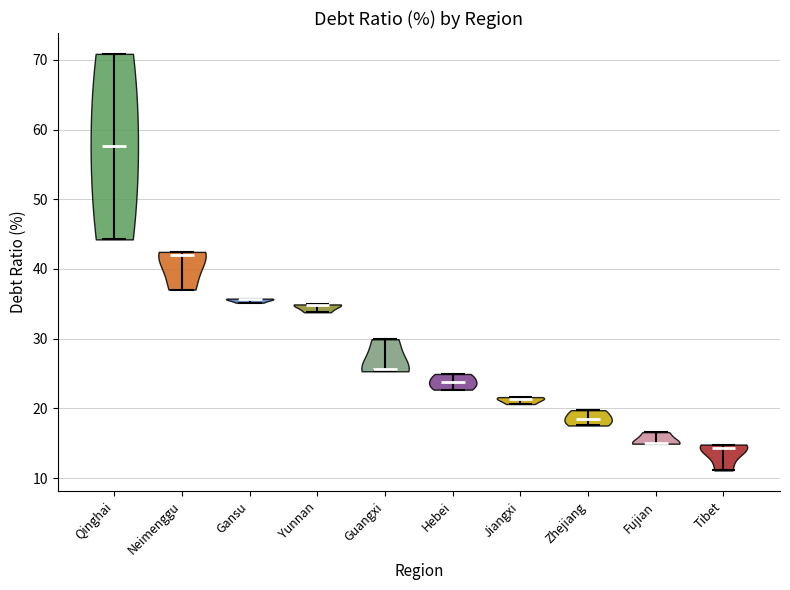

What is the lowest point the violin for Neimenggu reaches on the y-axis? The values are not printed on the chart, so give them approximately, as read against the axis.

37